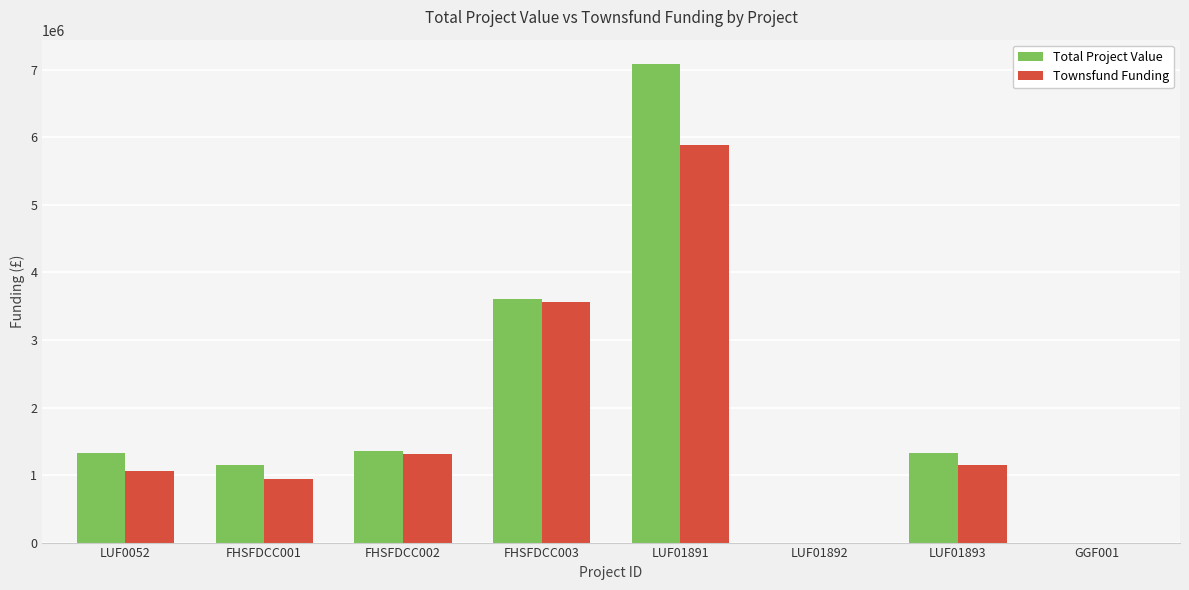

The value of Total Project Value at GGF001 is 0. True or false?

True